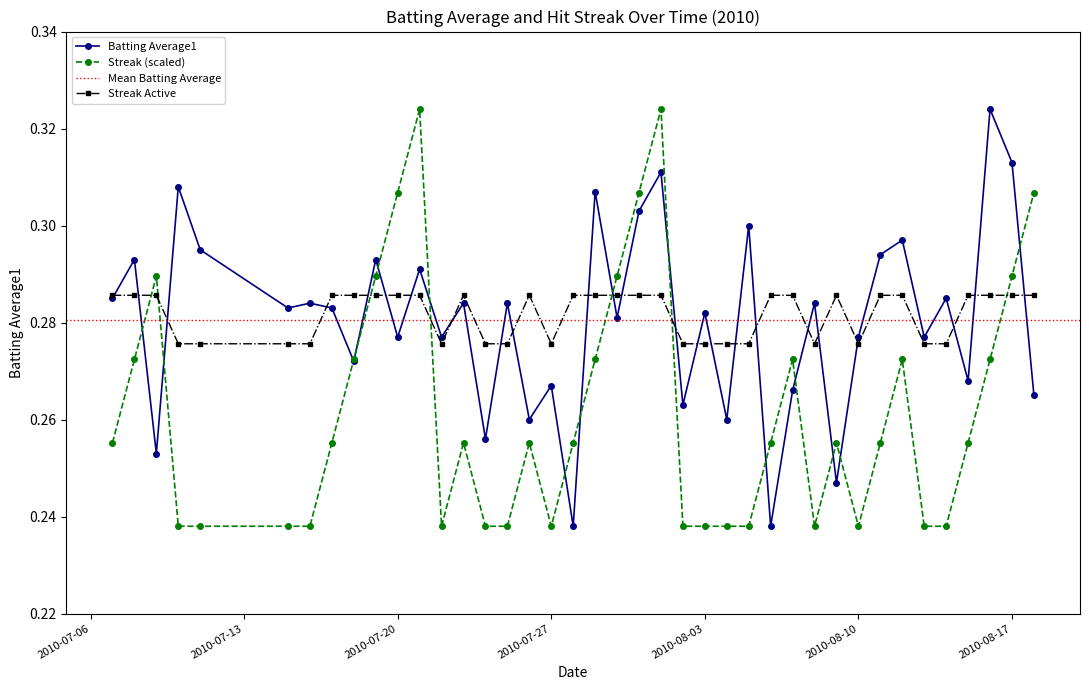

True or false: Batting Average1 has more than 2 interior local peaks.

True